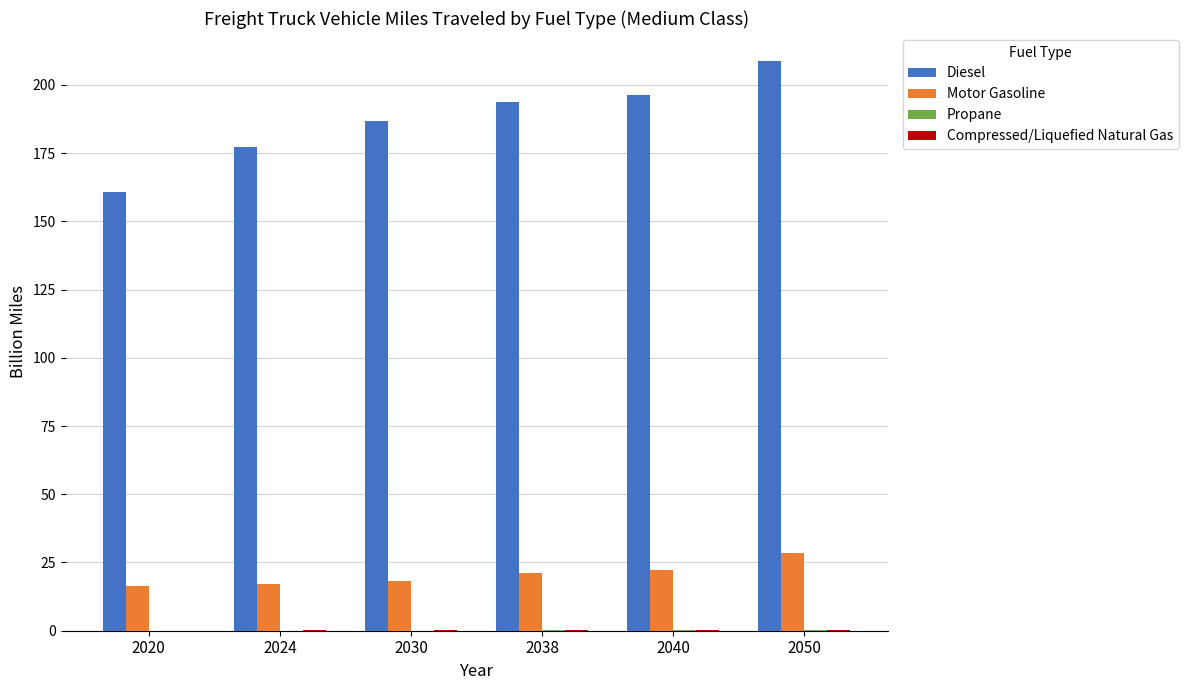

The value of Motor Gasoline at 2050 is 28.3. True or false?

True